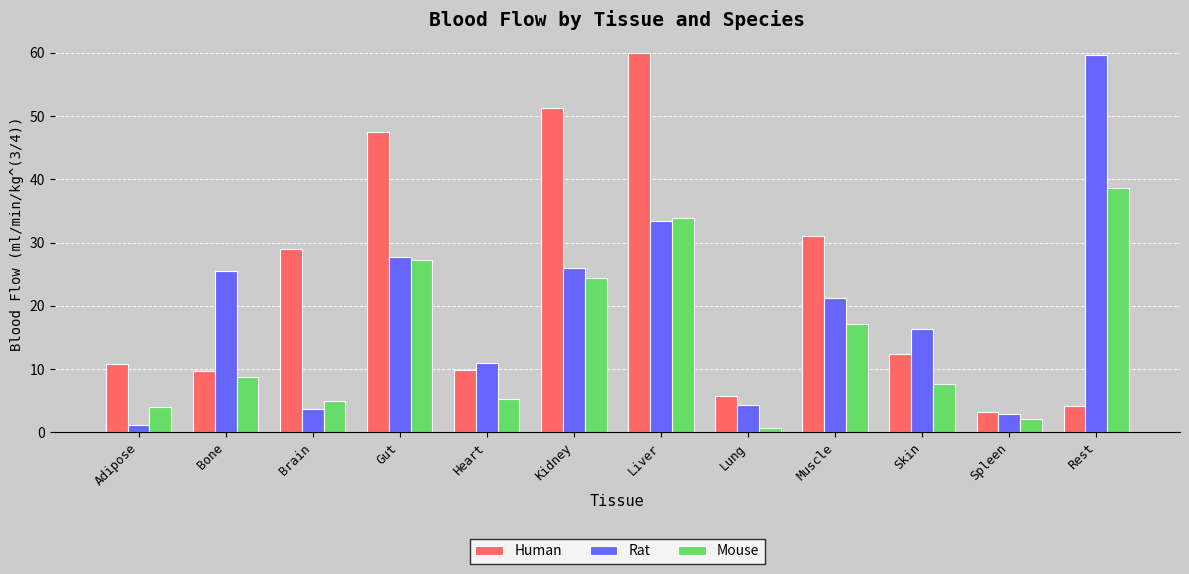

How many values in the Mouse series exceed 8?

6